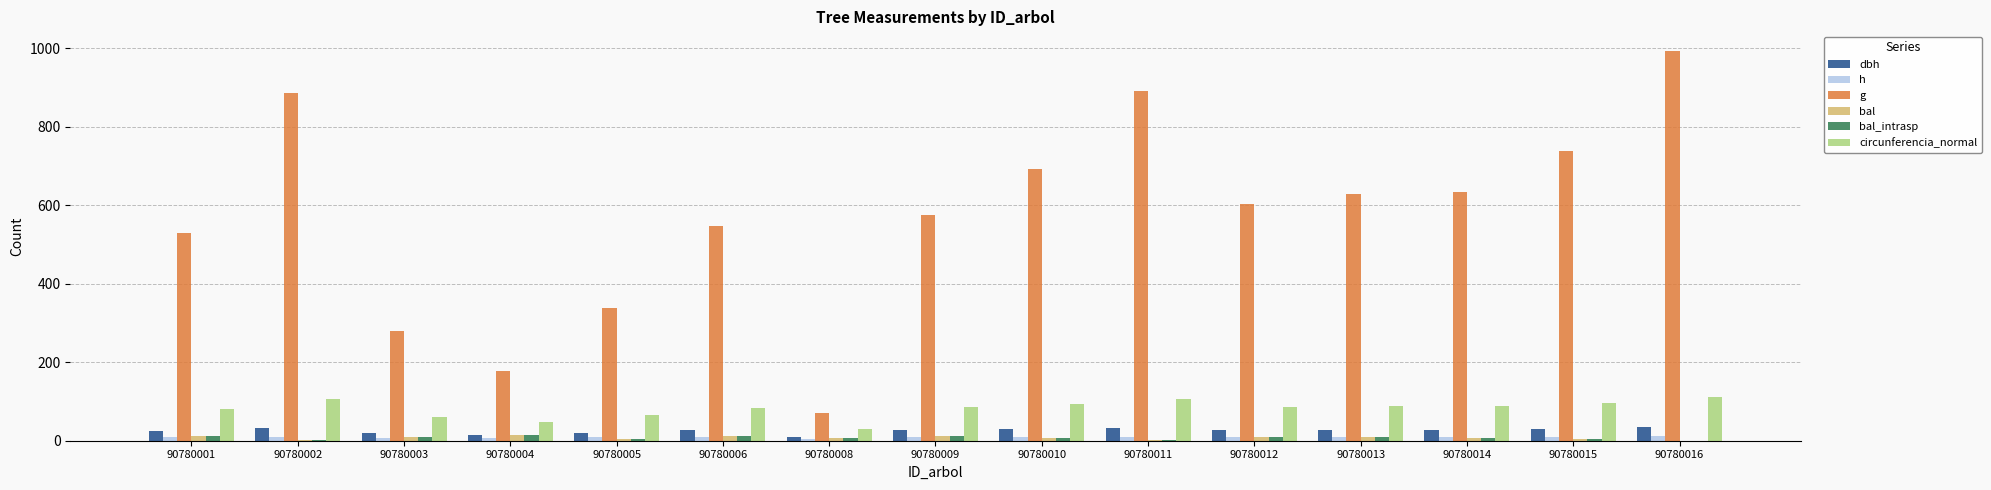

What is the sum of the circunferencia_normal values at 90780011 and 90780010?

199.1